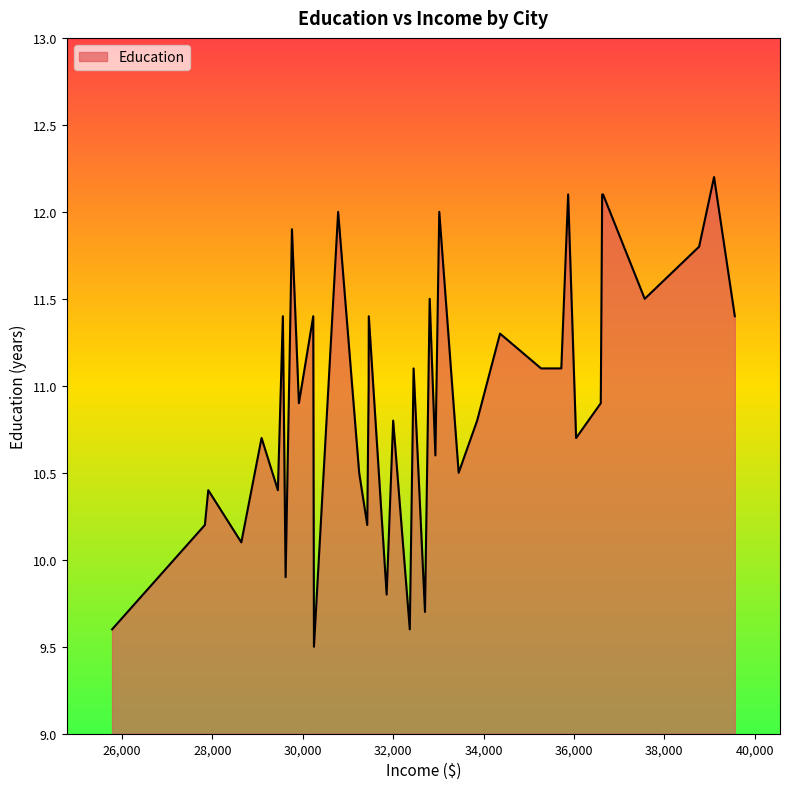

What is the maximum value shown in the chart?

12.2